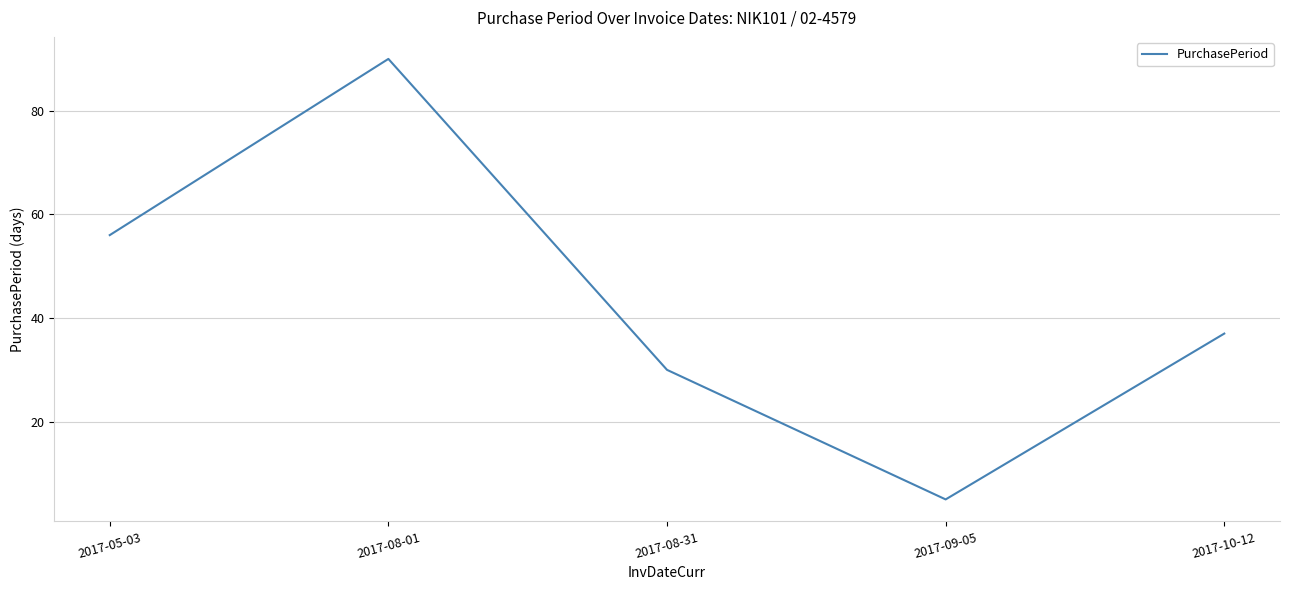

Between 2017-09-05 and 2017-08-01, which is larger?

2017-08-01